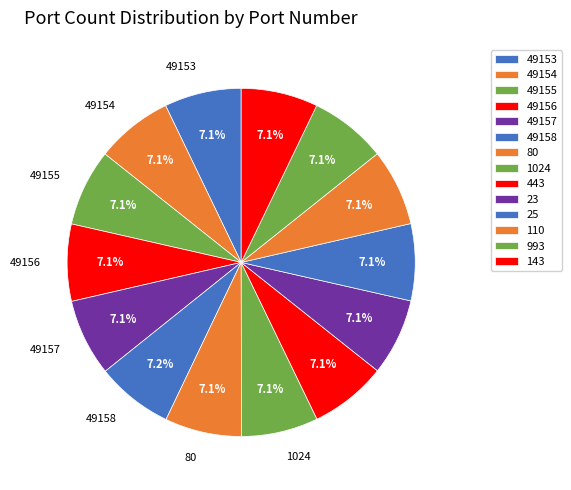

How many segments does this pie chart have?

14